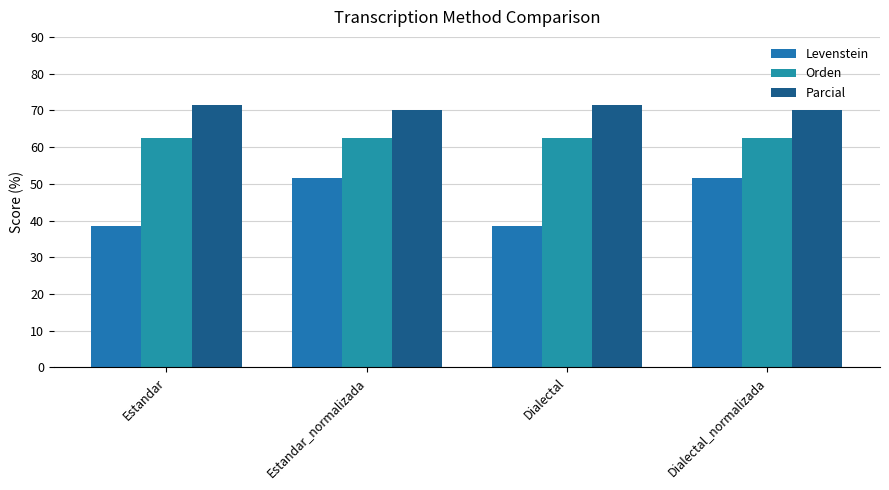

What is the sum of the Orden values at Estandar_normalizada and Dialectal?

125.0